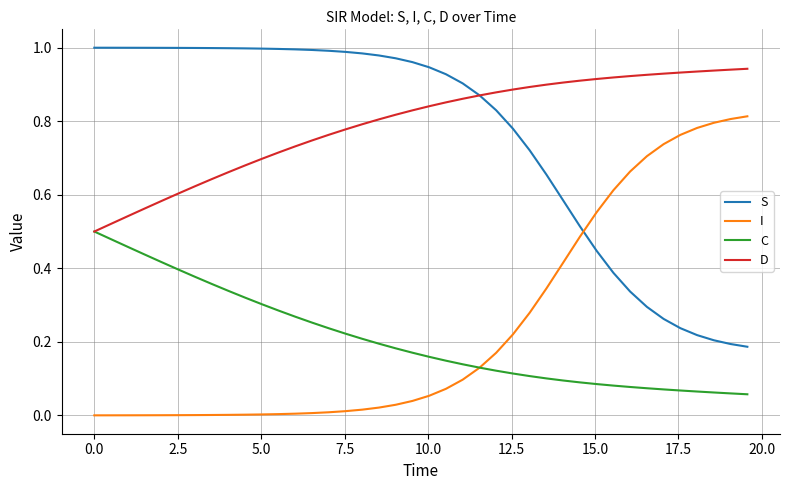

True or false: S and C intersect in this chart.

False